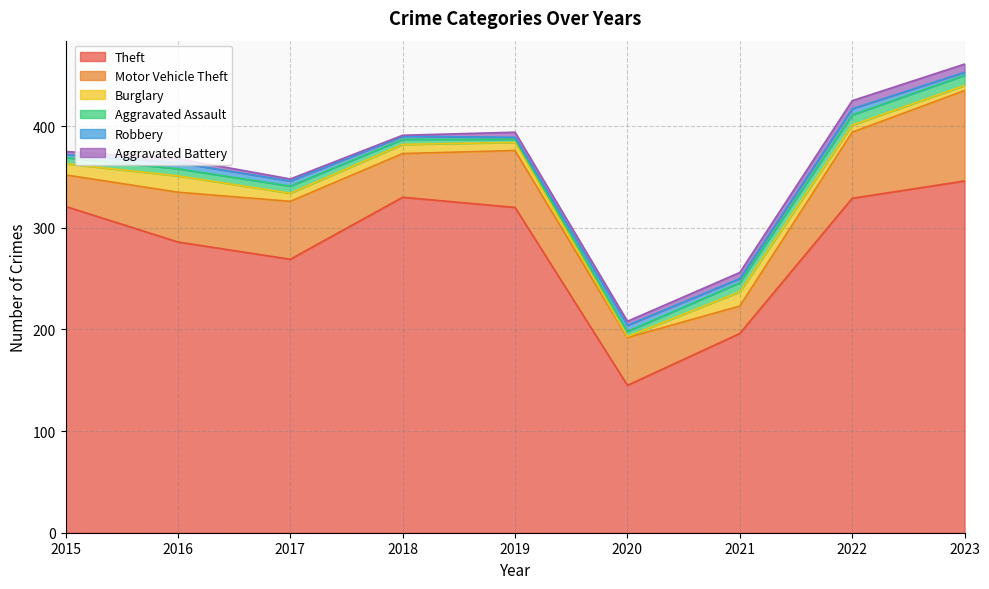

What is the difference between the maximum and second lowest values in the Robbery series?

3